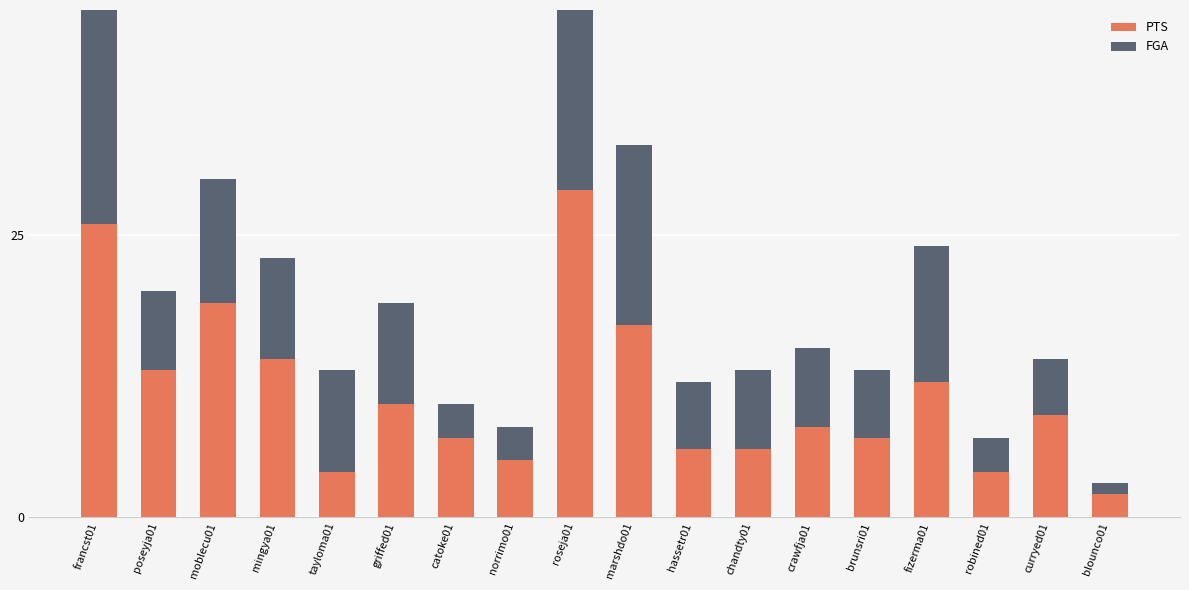

What is the sum of all PTS values?

198